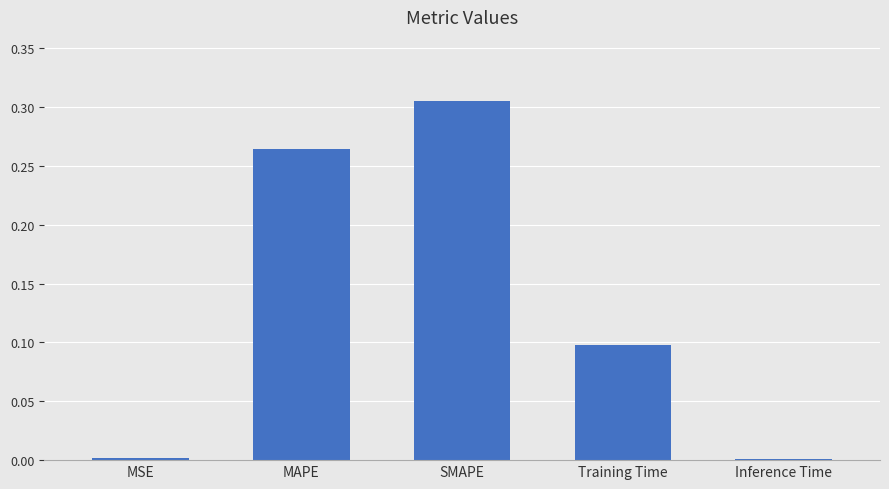

What position from the left is Inference Time?

5